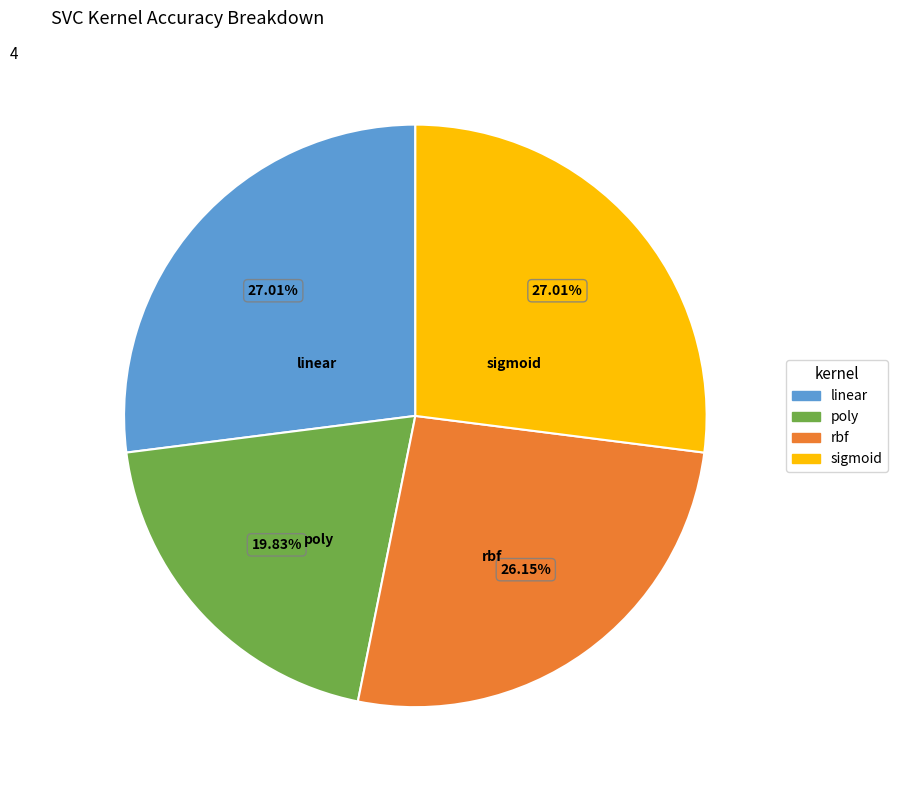

Is there any slice that represents more than half of the pie?

No